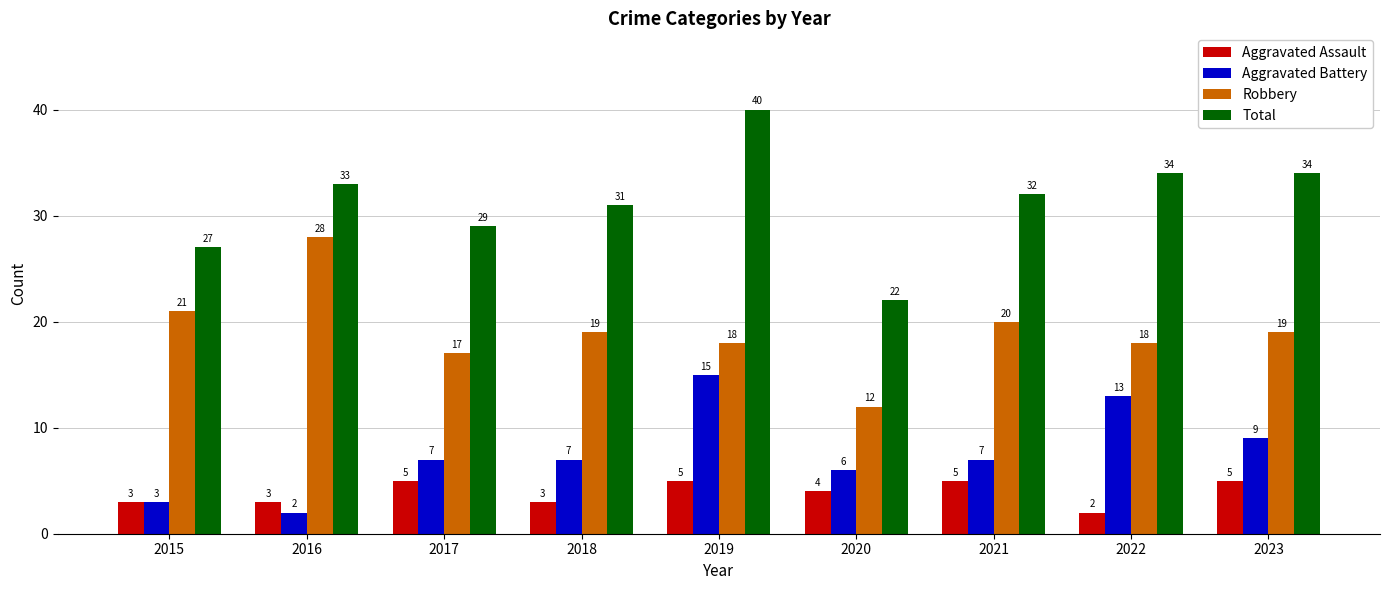

How many bars are there in each group?

4